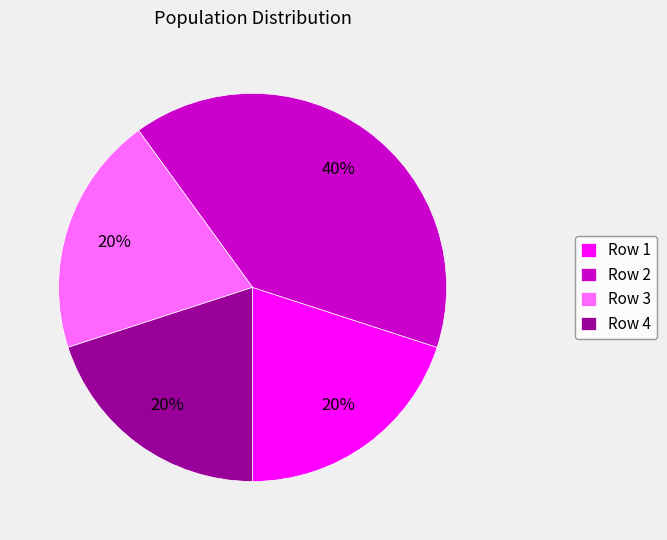

How many segments does this pie chart have?

4